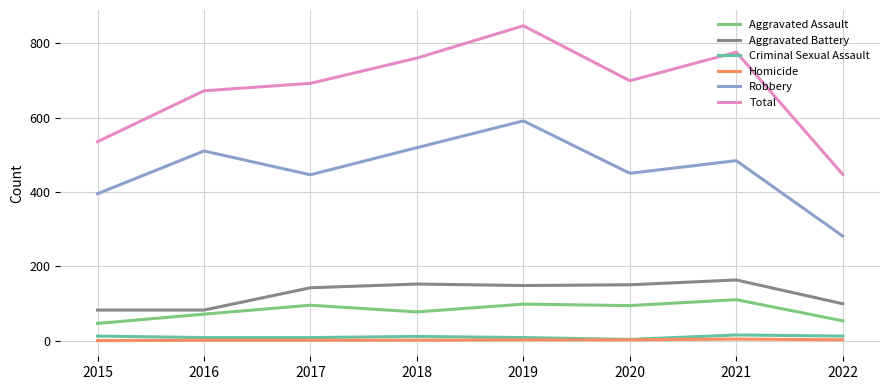

Is the value of Aggravated Assault at 2022 greater than the value of Criminal Sexual Assault at 2019?

Yes